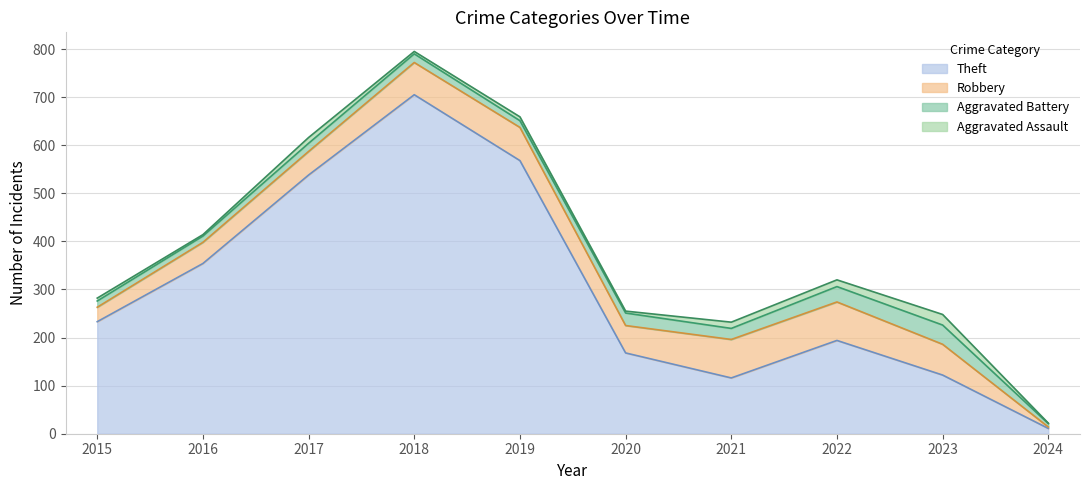

Is the value of Aggravated Assault at 2022 greater than the value of Robbery at 2015?

No